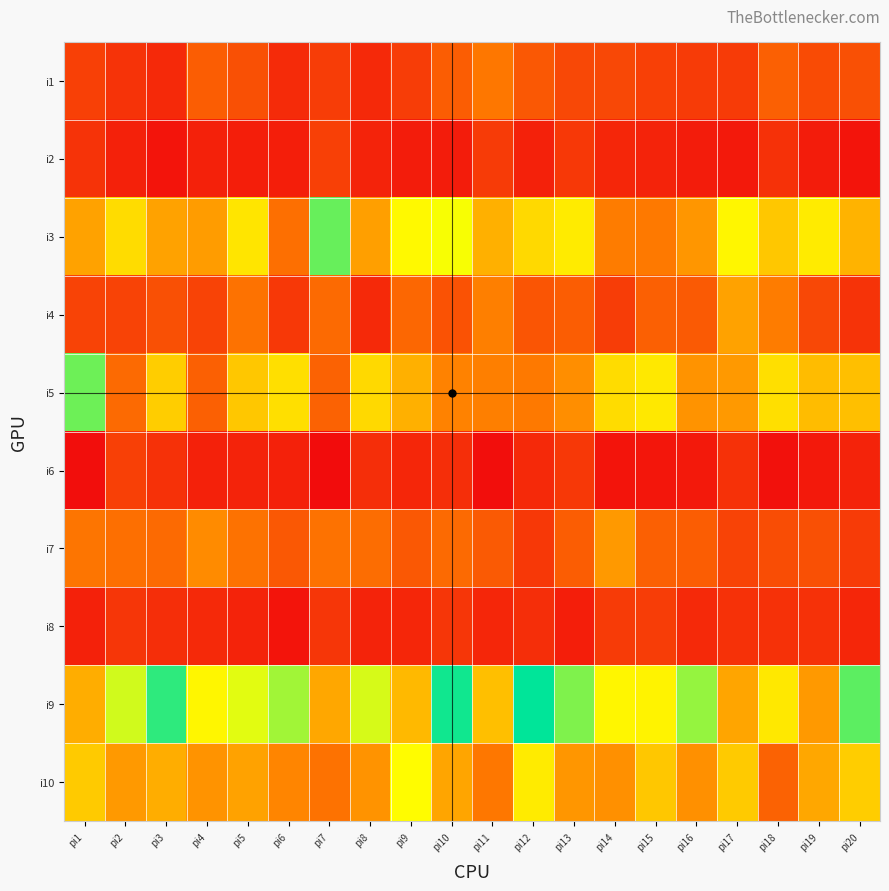

What is the total value across all series at pi16?

450